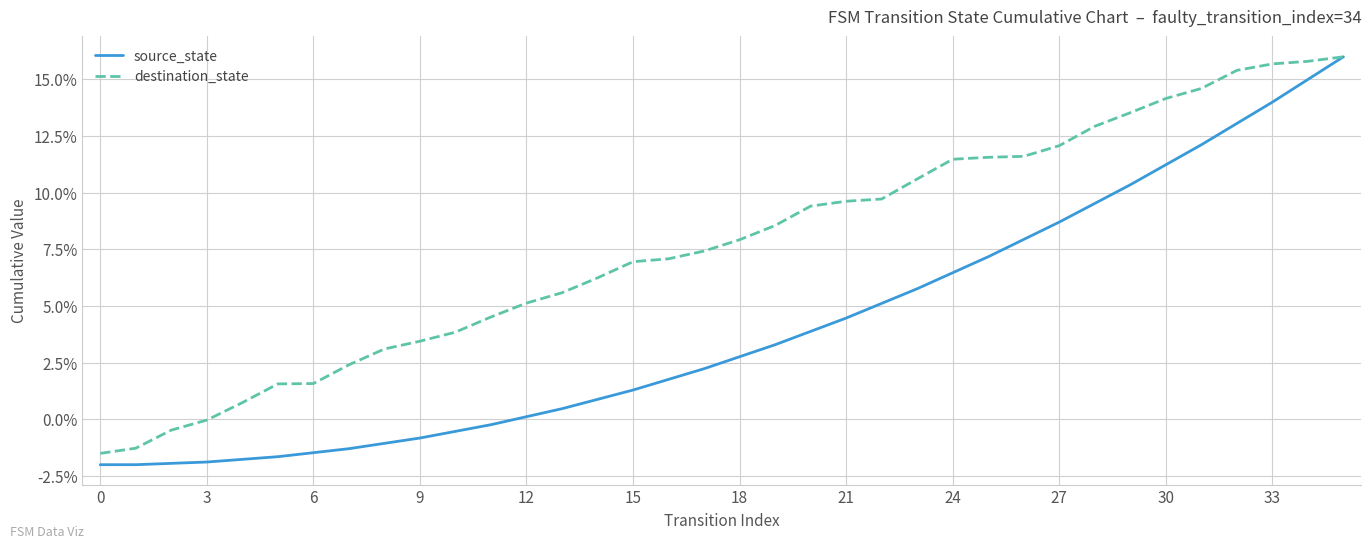

What are all the series names shown in the legend?

source_state, destination_state